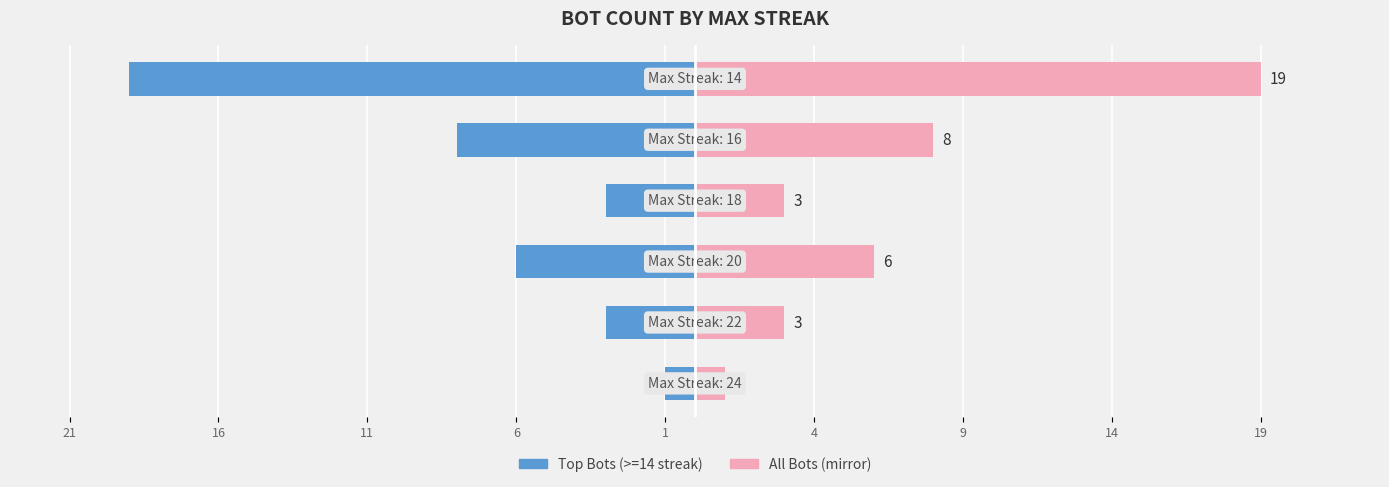

List the series in order of their peak value, highest first.

All Bots, Top Bots (>=14 streak)